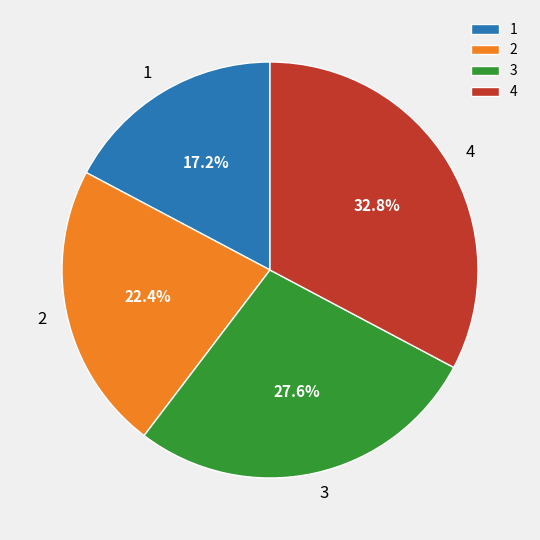

What is the largest slice in the pie chart?

4